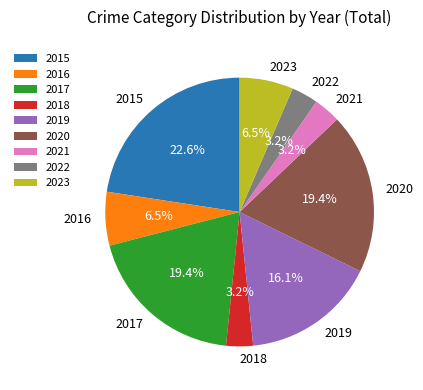

Count the number of slices in the pie.

9